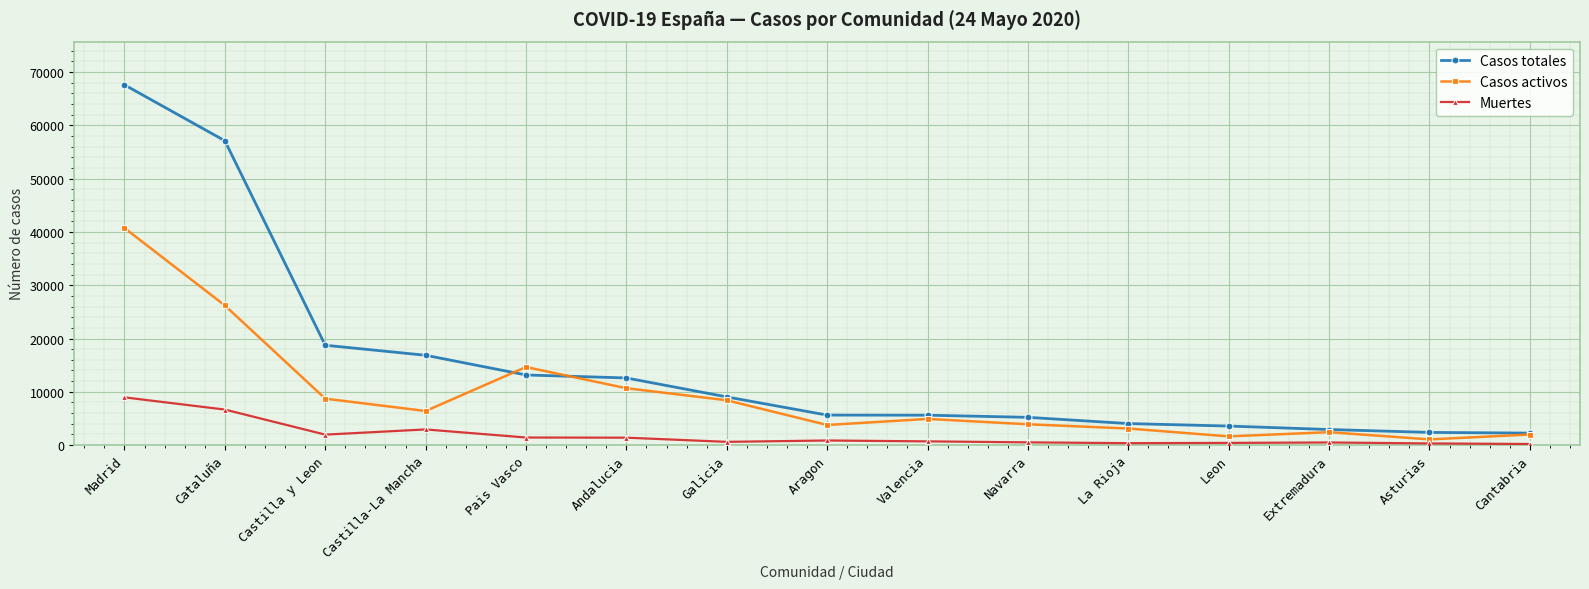

At which category does Muertes reach its first local valley?

Castilla y Leon